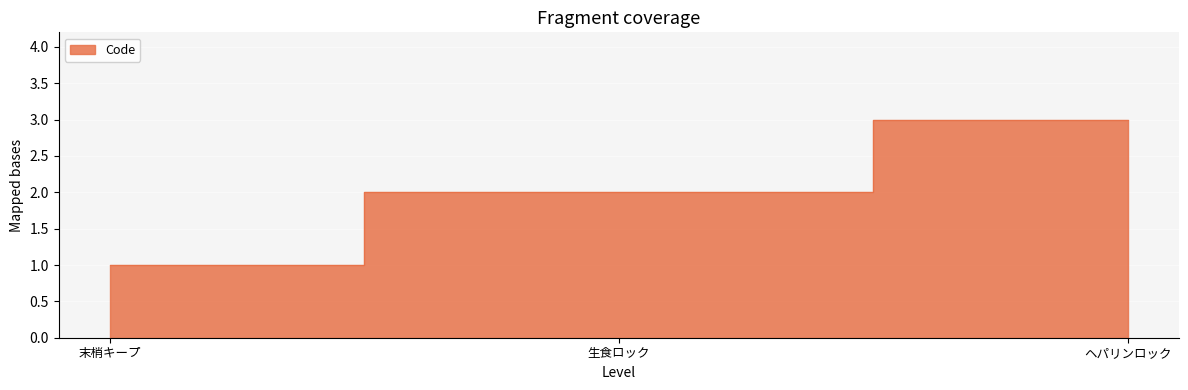

What is the change in value from 生食ロック to ヘパリンロック?

+1